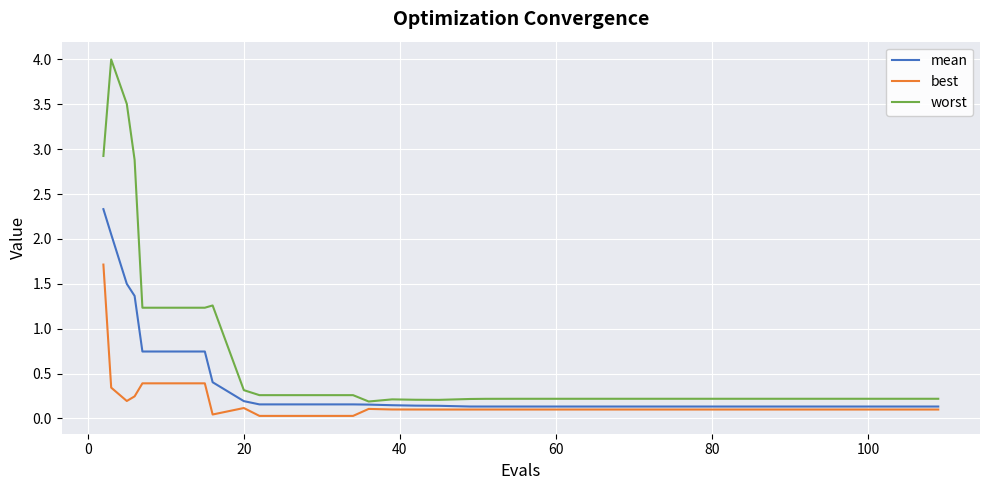

List the series in order of their overall mean, highest first.

worst, mean, best